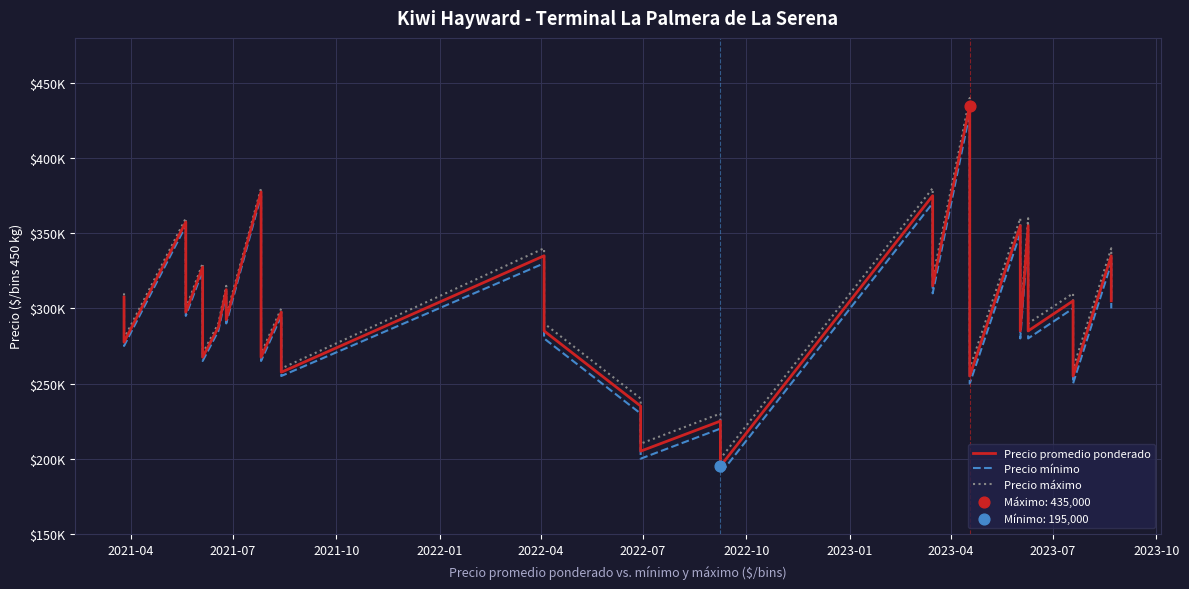

At how many categories does at least one series exceed 276344?

28